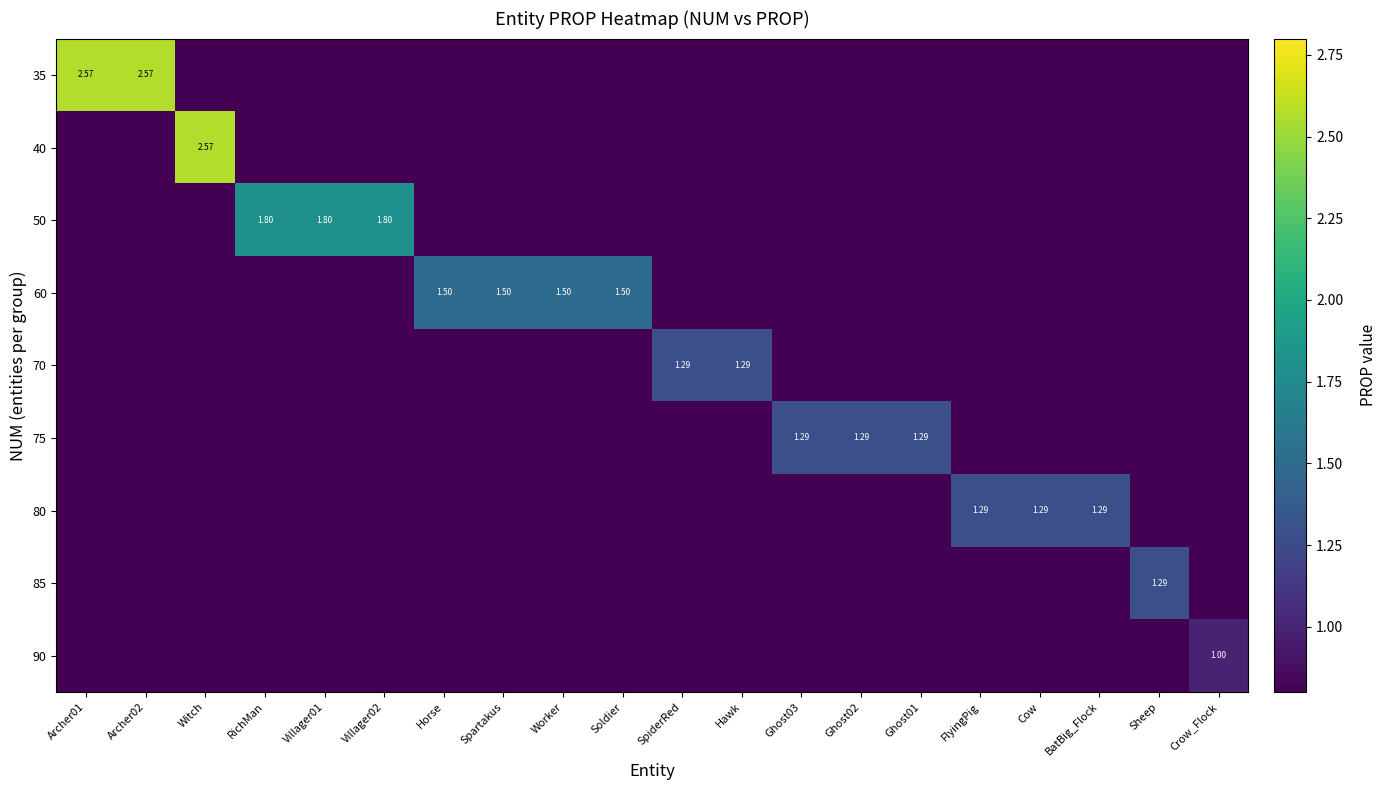

Rank the series by their maximum value, from lowest to highest.

90, 70, 75, 80, 85, 60, 50, 35, 40